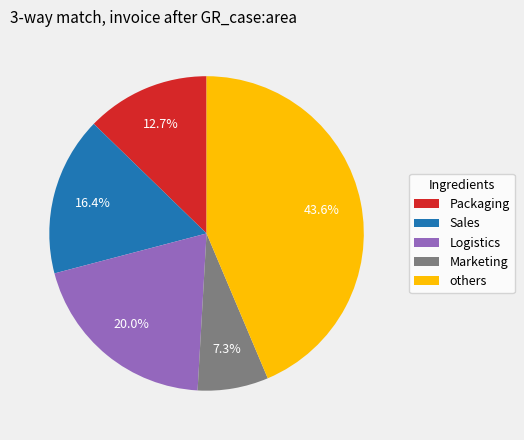

Which category has the smallest portion of the pie?

Marketing